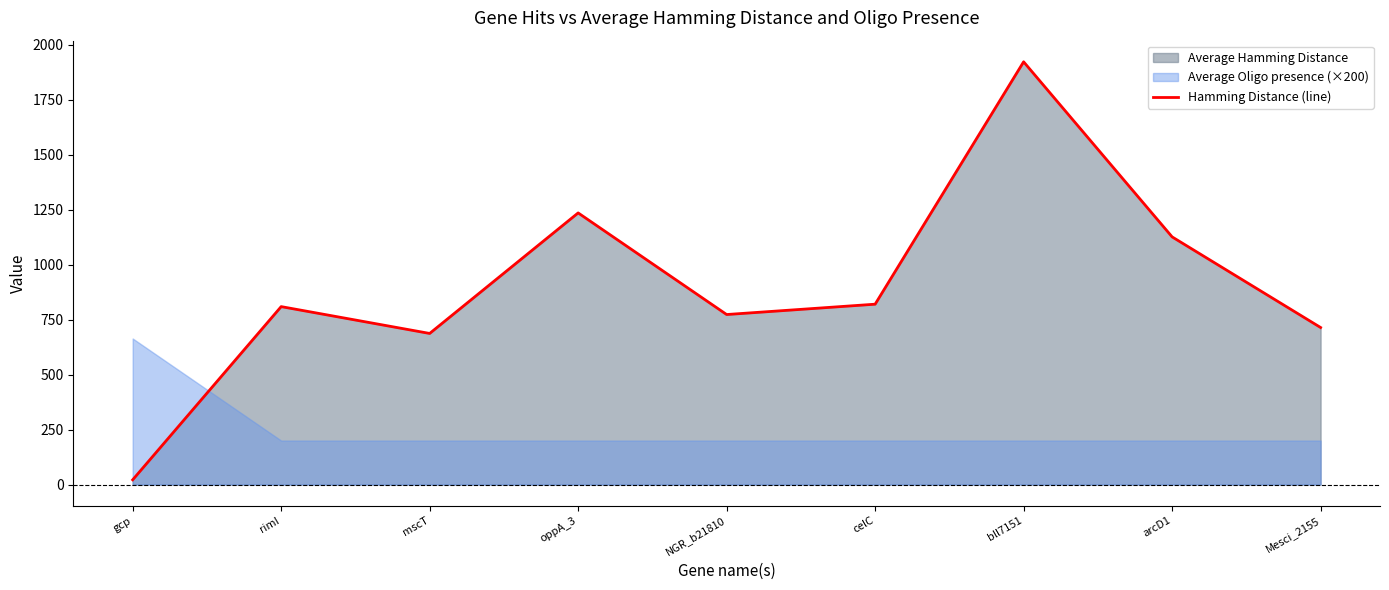

The chart shows a value of 340.8 at rimI. True or false?

False